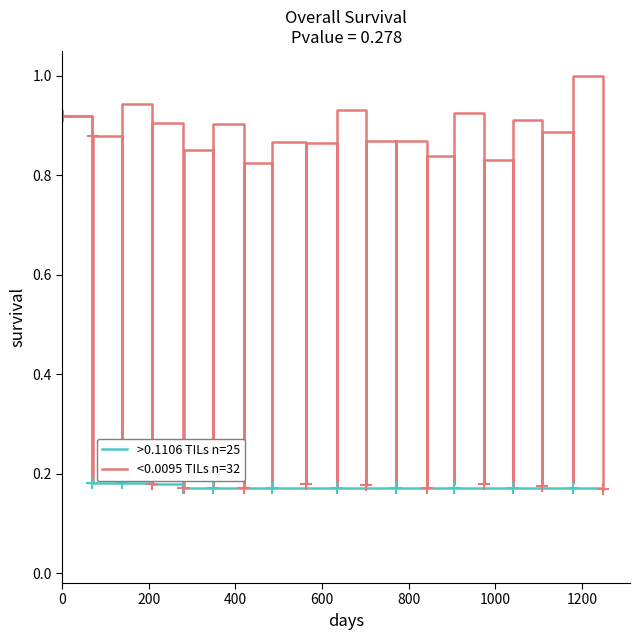

How many interior local valleys does the <0.0095 TILs n=32 series have?

14